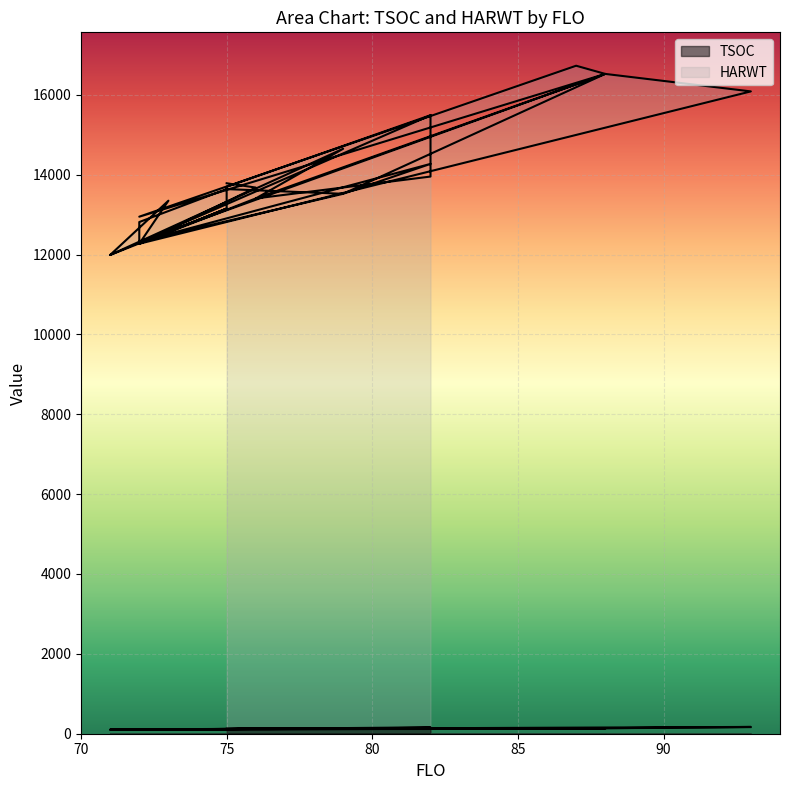

True or false: HARWT has a value of 3528 at 76.

False